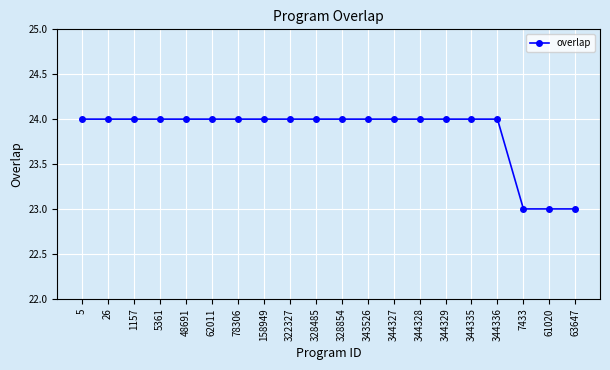

What is the difference between the second highest and minimum values?

1